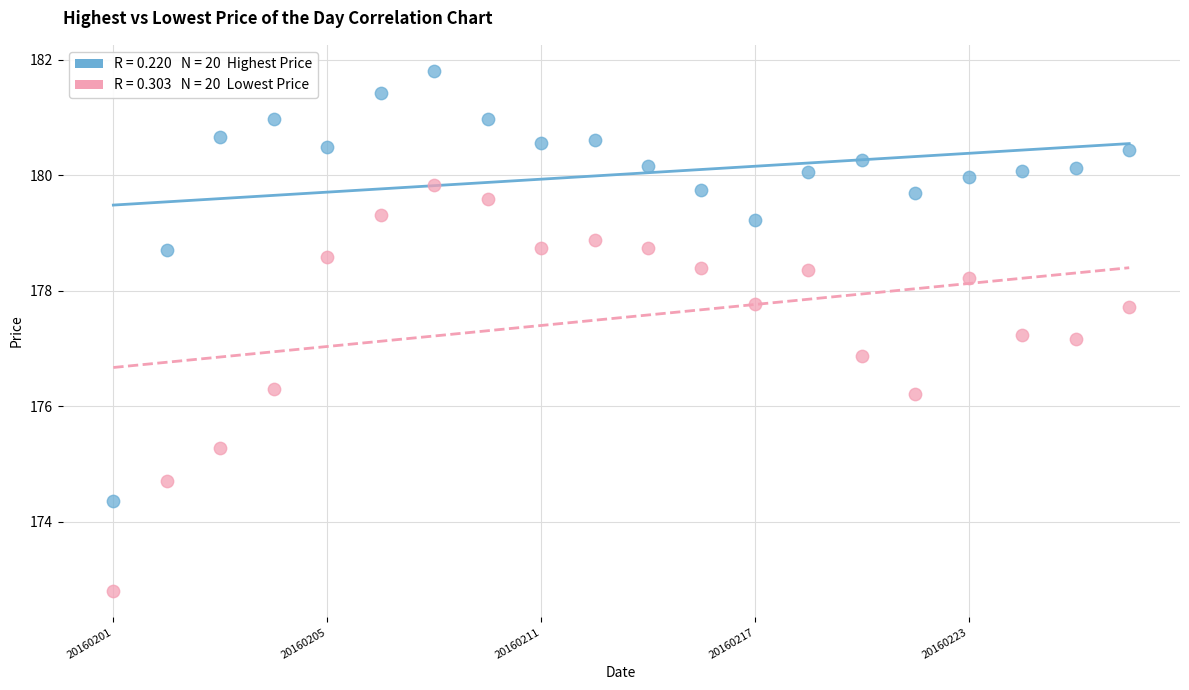

Across all data points, what is the range of Y values (max minus min)?

9.0